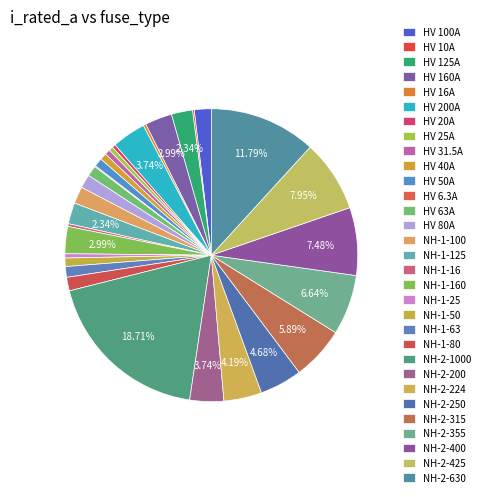

Which slice is the largest?

NH-2-1000